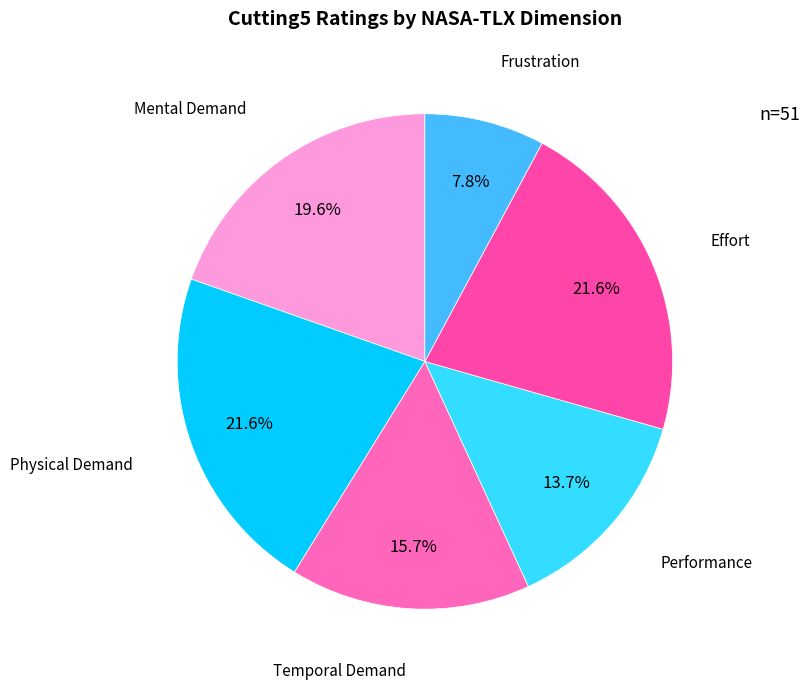

To the nearest percent, what is the difference between the Frustration and Physical Demand slice percentages?

14%